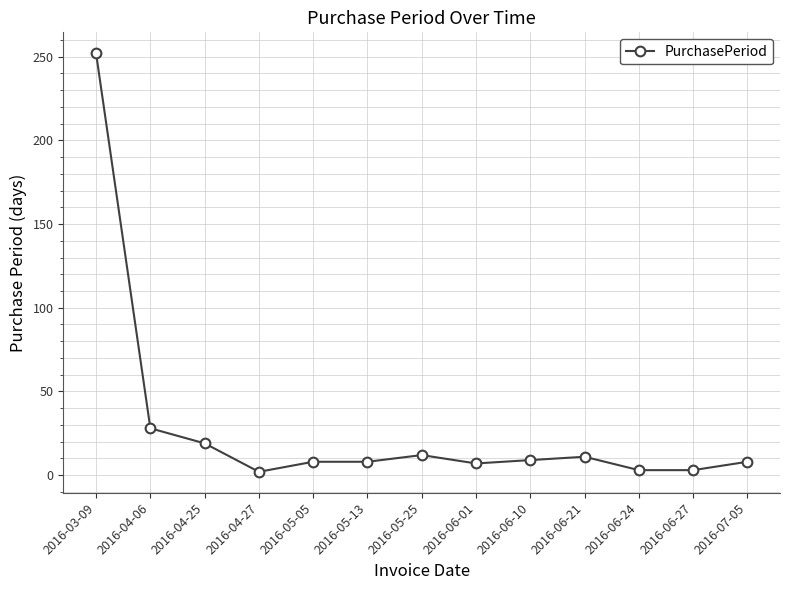

What is the difference between the maximum and minimum values?

250